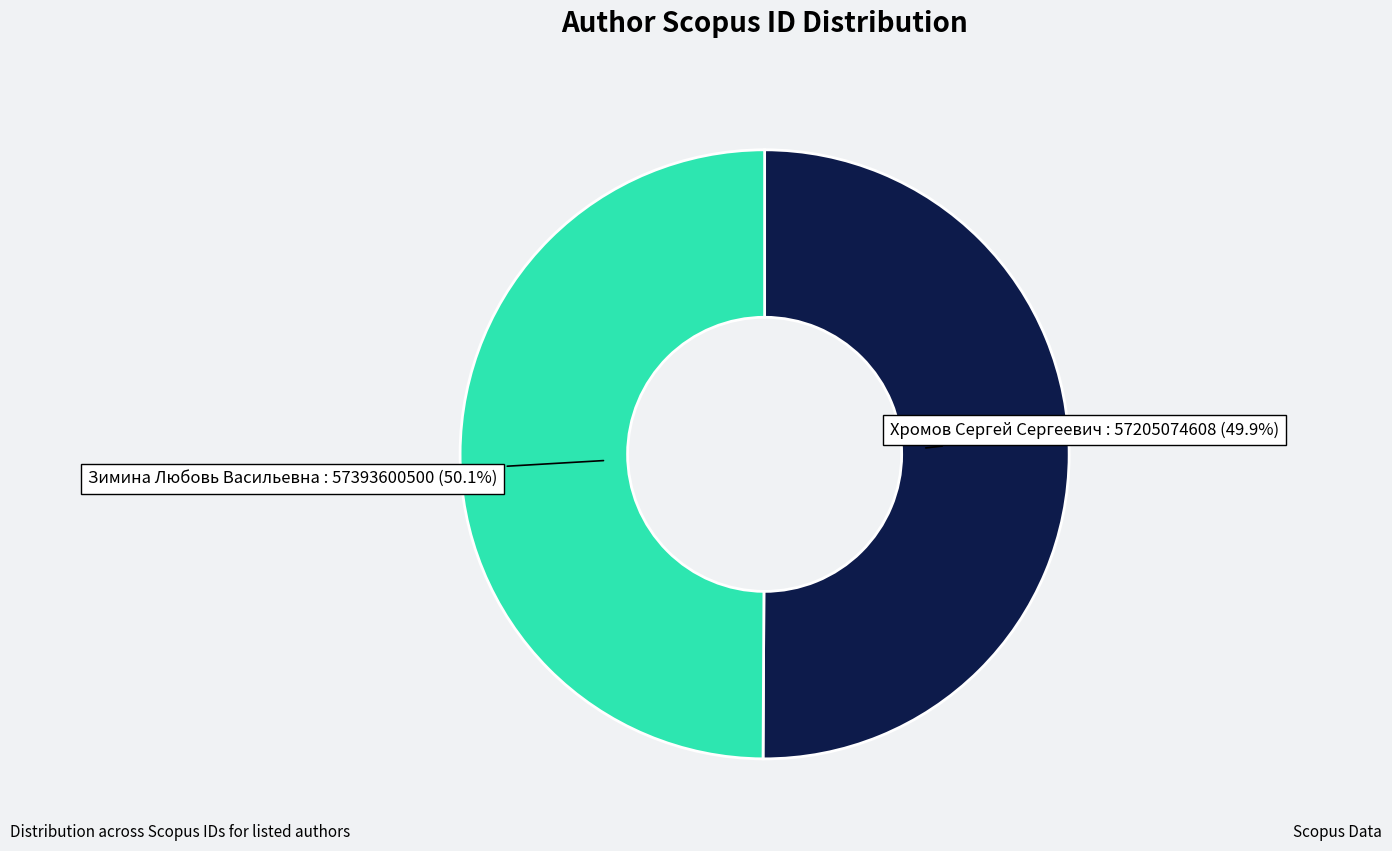

How many segments does this pie chart have?

2